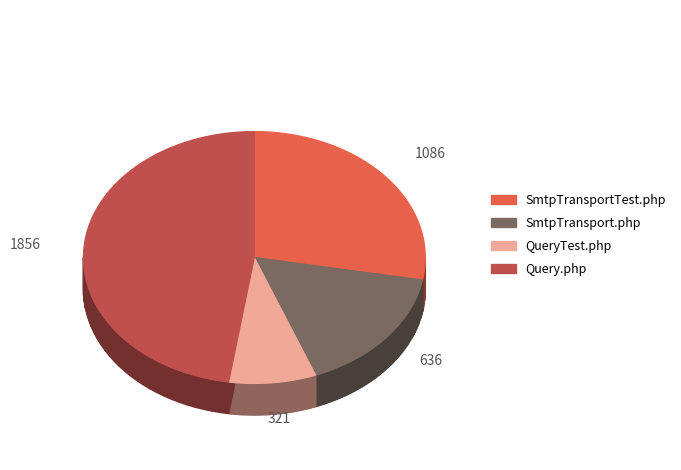

To the nearest percent, what percentage of the pie is SmtpTransport.php?

16%